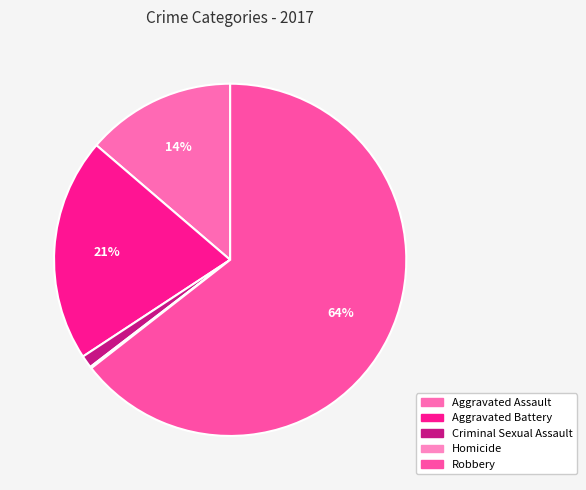

To the nearest percent, what is the combined percentage of Robbery and Aggravated Battery?

85%